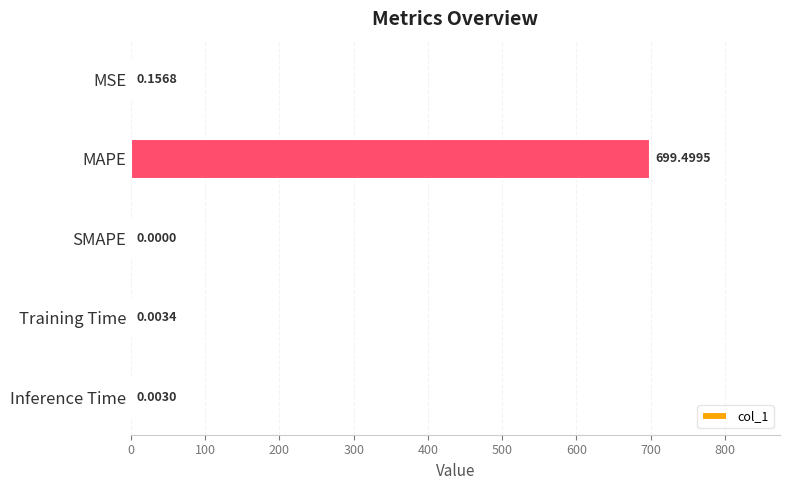

What is the sum of all values?

699.7